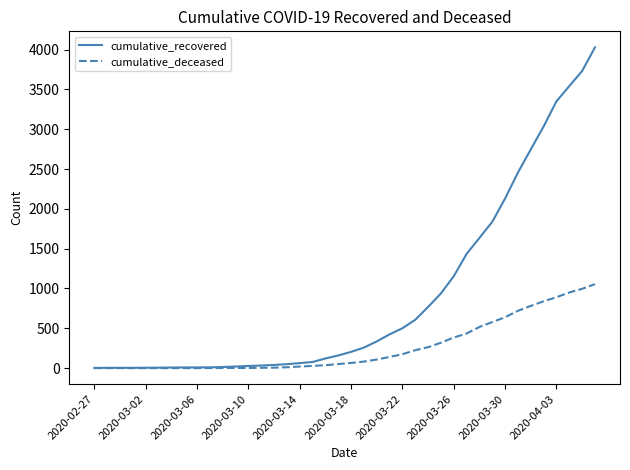

What is the greatest value displayed?

4027